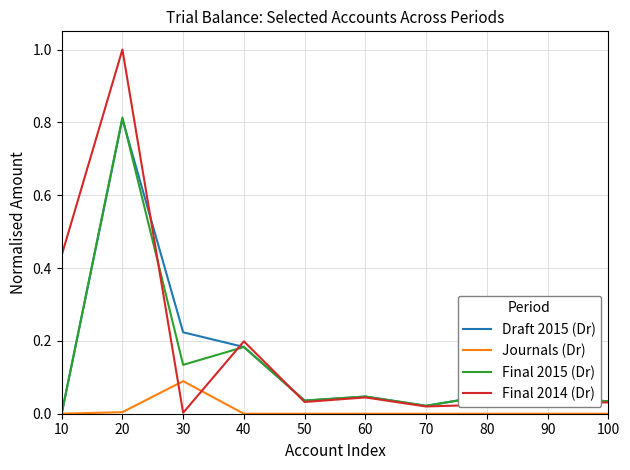

Which category has the lowest value in the Final 2015 (Dr) series?

10